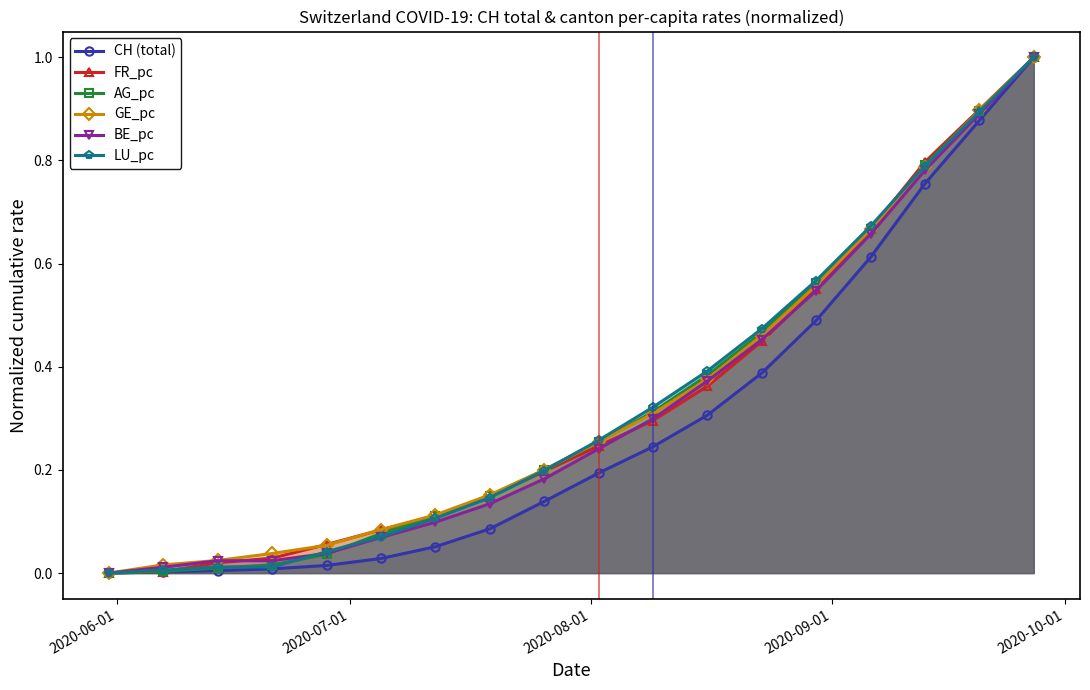

True or false: CH (total) has more than 2 interior local peaks.

False